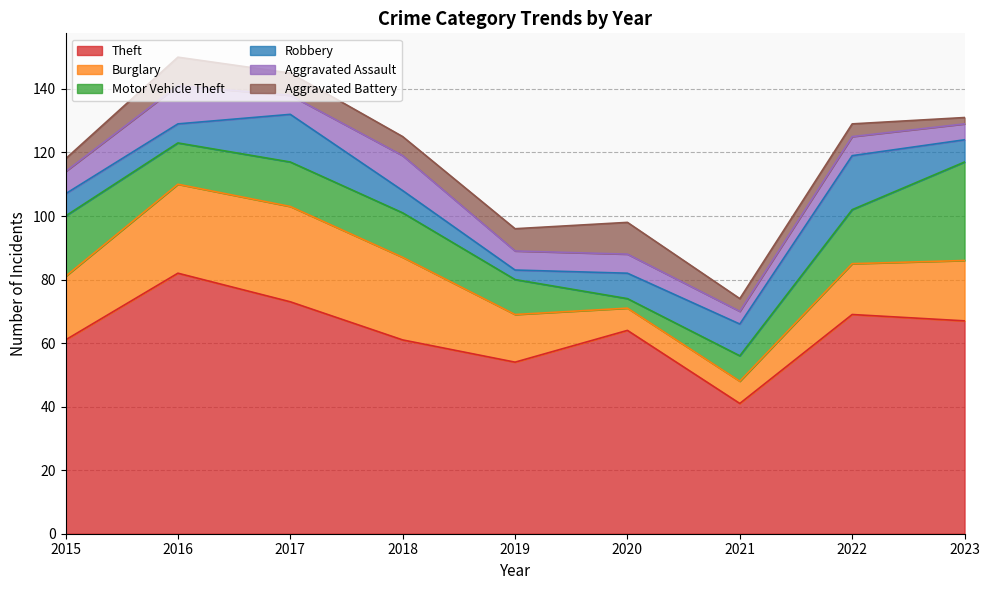

How many data points in Theft are above 64?

4